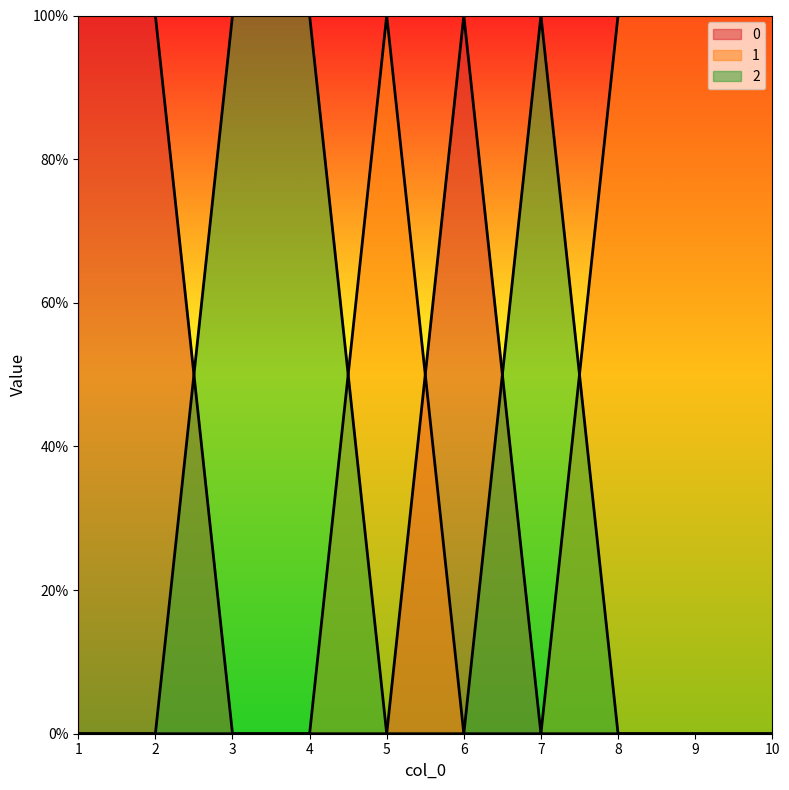

How many lines are shown in the chart?

3